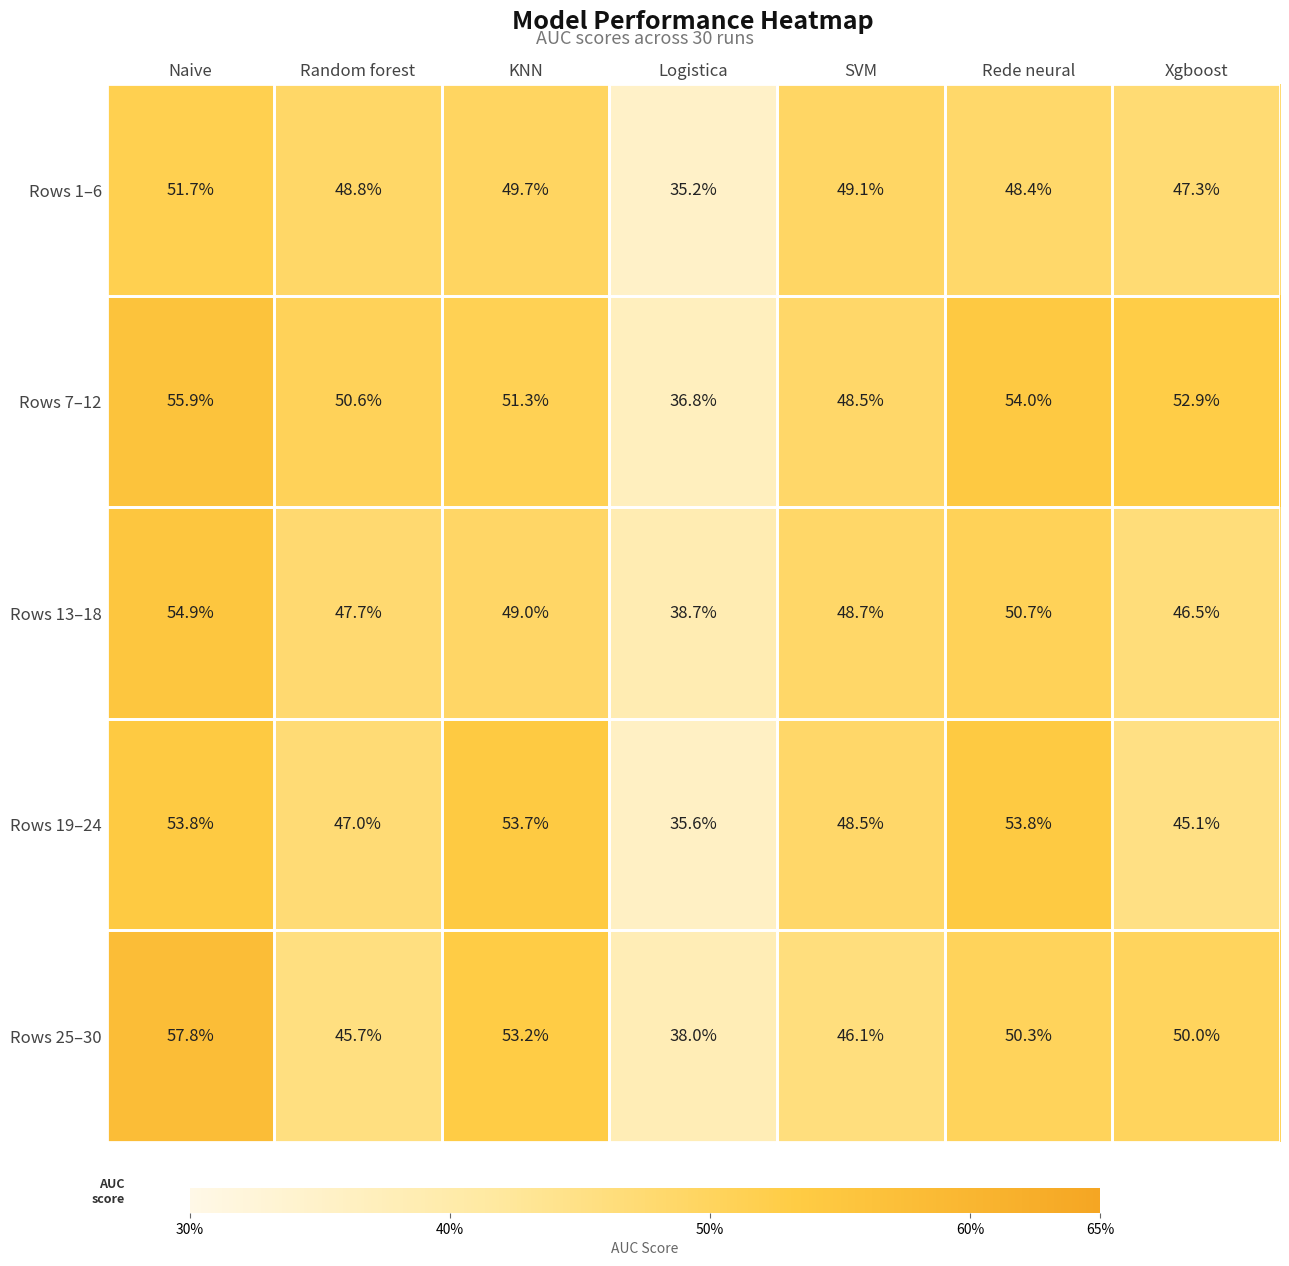

At which label is Rows 13–18 closest to 46?

Xgboost